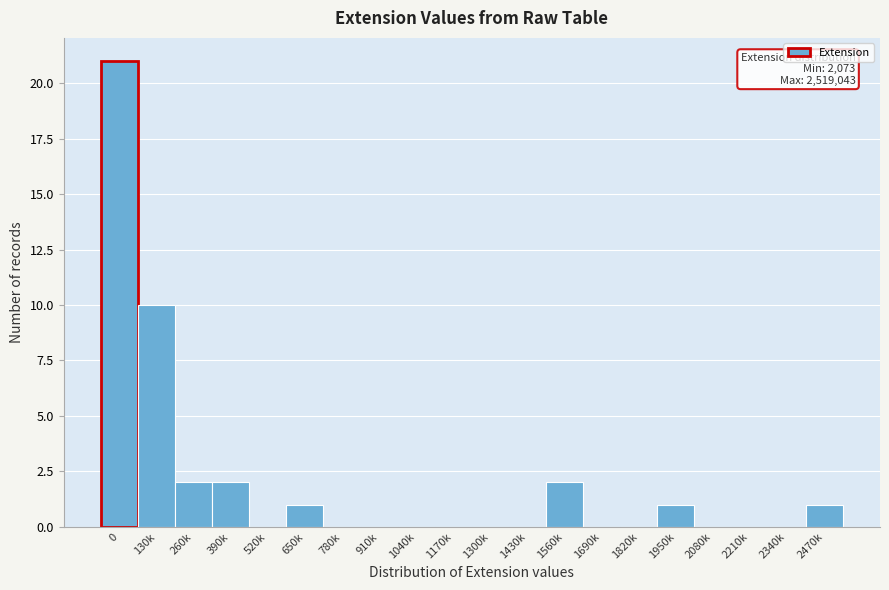

Reading right to left, extract all data points from this chart.

2470k=1	2340k=0	2210k=0	2080k=0	1950k=1	1820k=0	1690k=0	1560k=2	1430k=0	1300k=0	1170k=0	1040k=0	910k=0	780k=0	650k=1	520k=0	390k=2	260k=2	130k=10	0=21